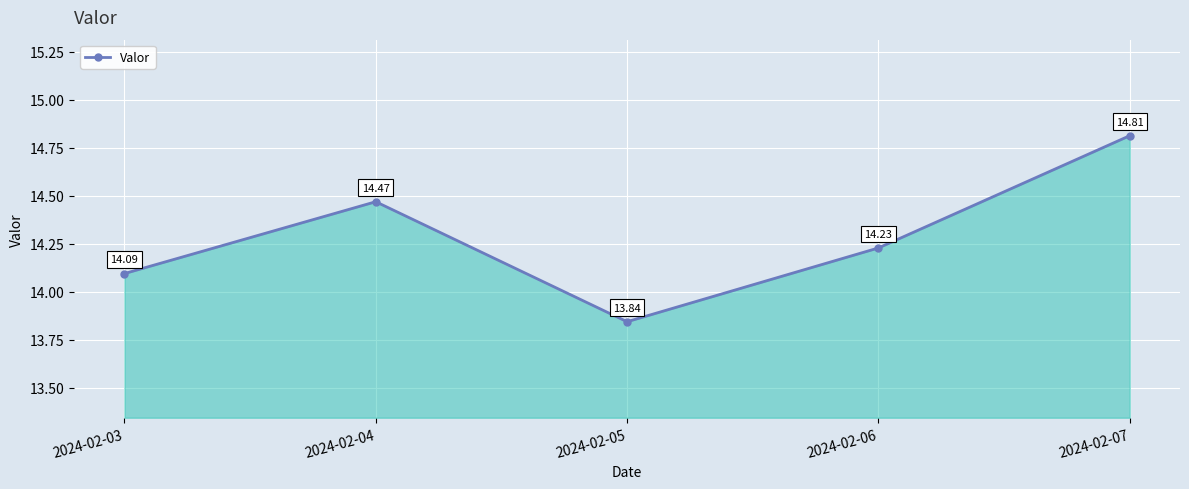

What is the sum of the values at 2024-02-06 and 2024-02-03?

28.3